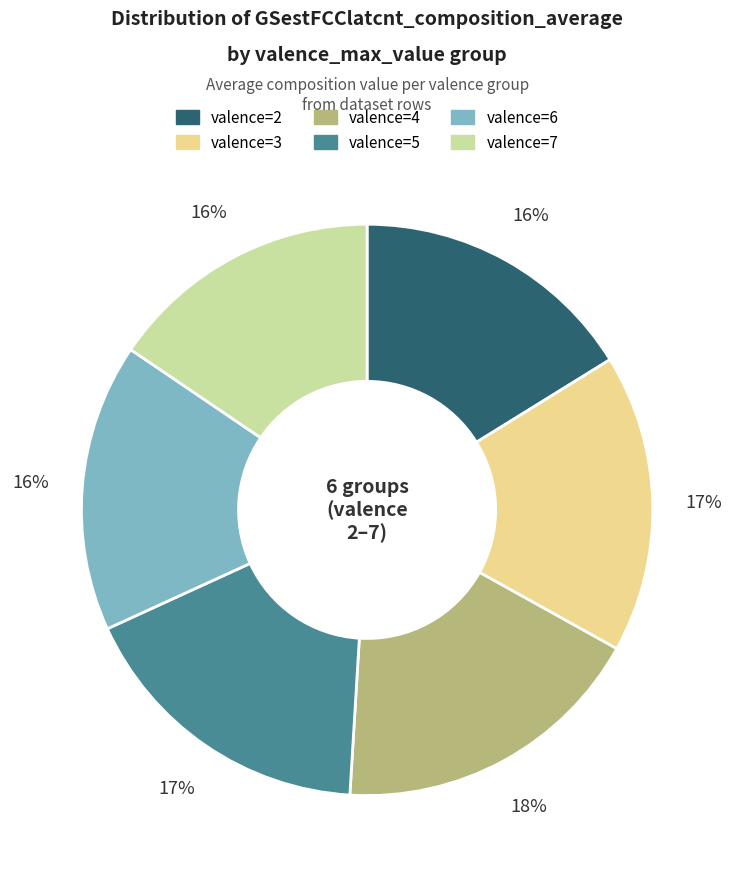

Is there any slice that represents more than half of the pie?

No